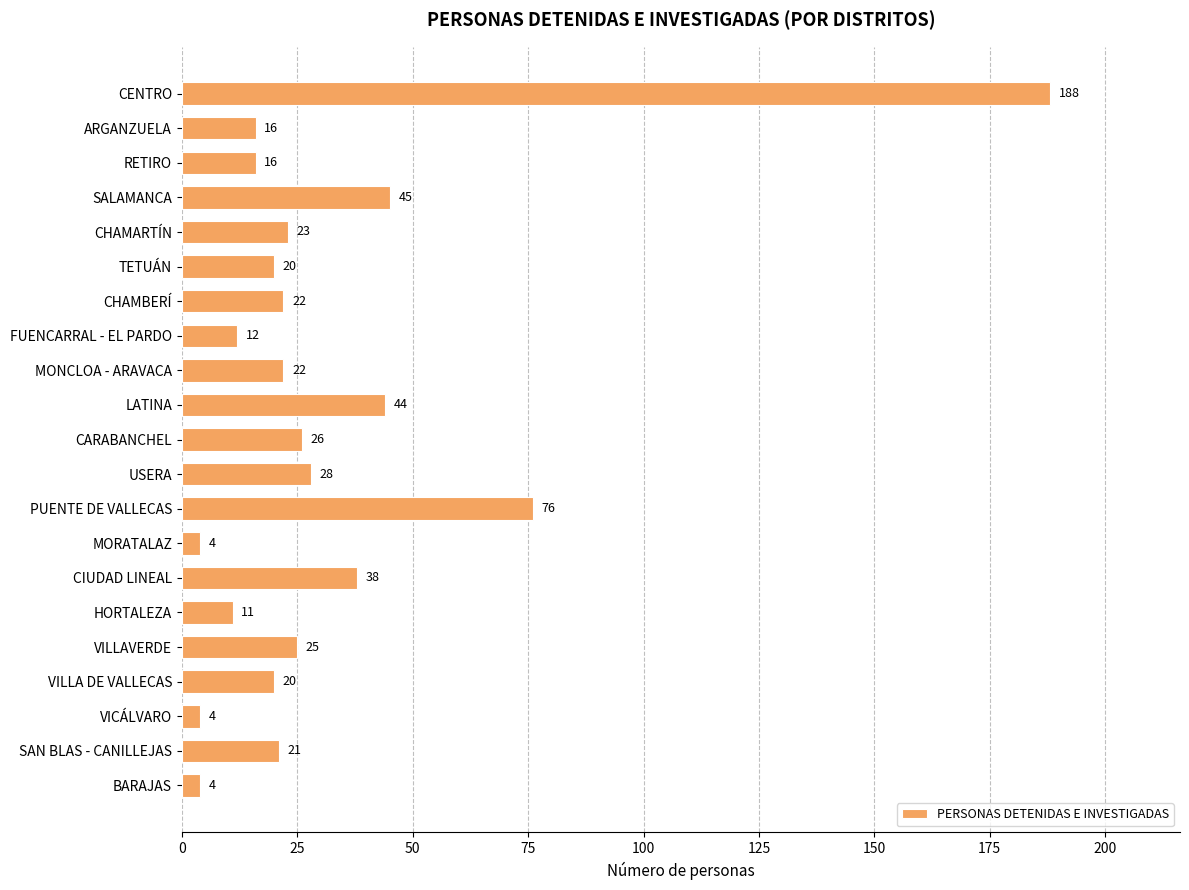

Reading bottom to top, extract all data points from this chart.

4	21	4	20	25	11	38	4	76	28	26	44	22	12	22	20	23	45	16	16	188